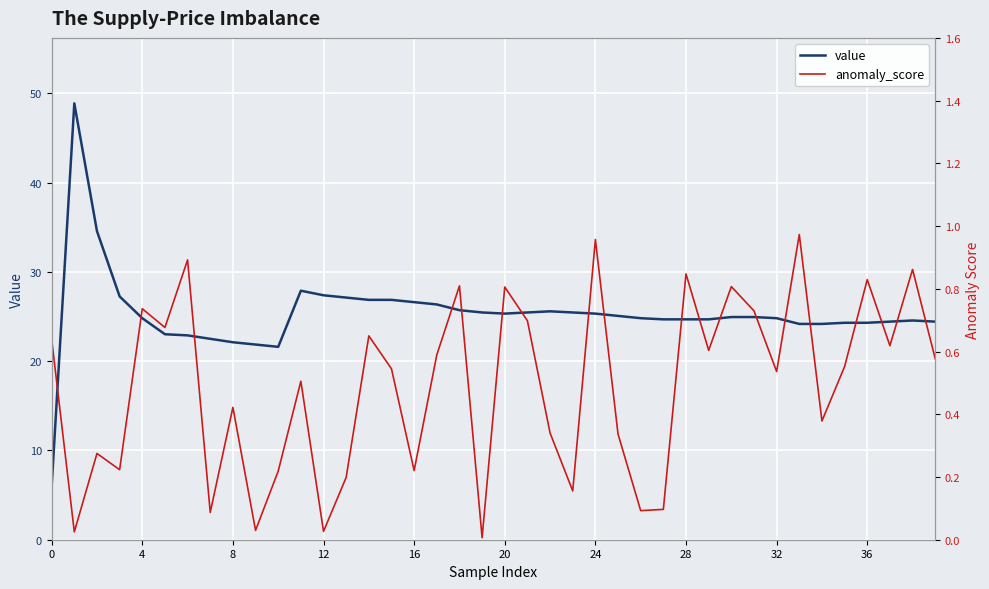

What is the highest value of the value series?

48.9